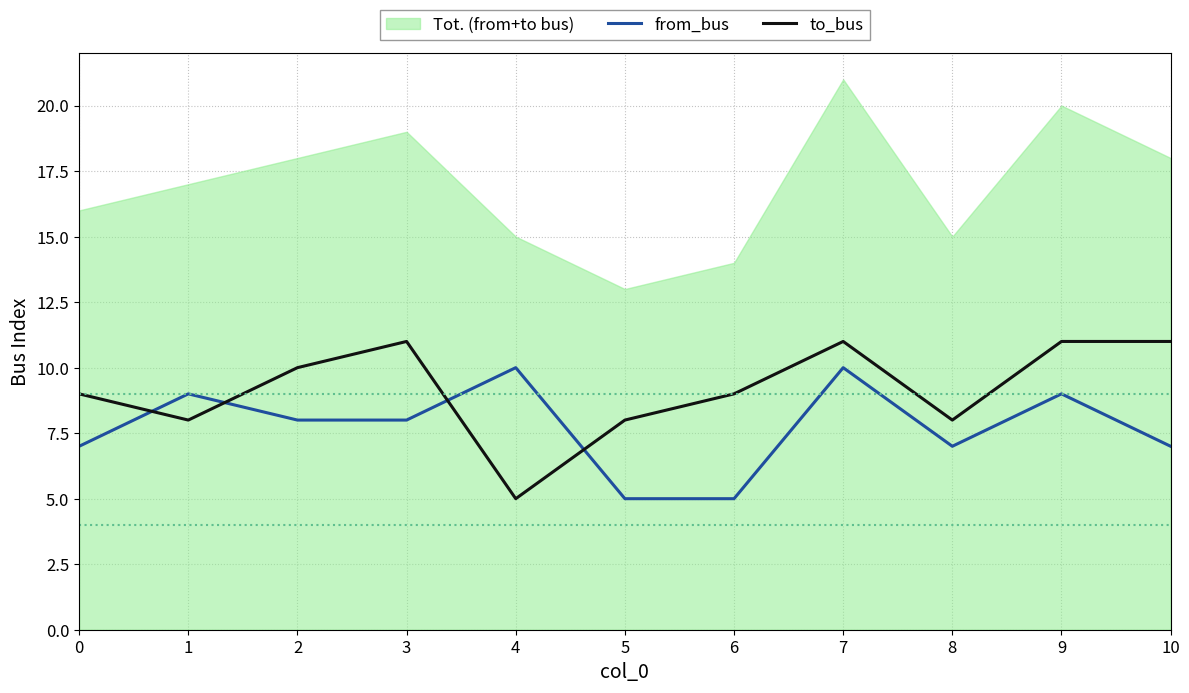

Where do from_bus and to_bus first cross each other?

0 and 1